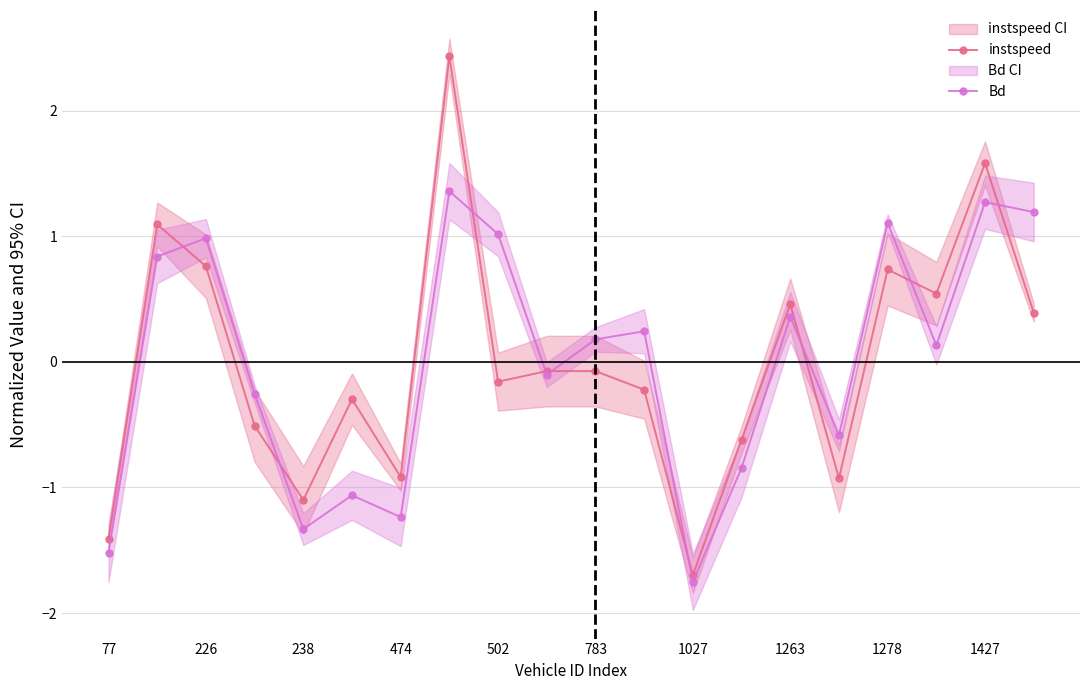

How many data points in instspeed are above 0?

8